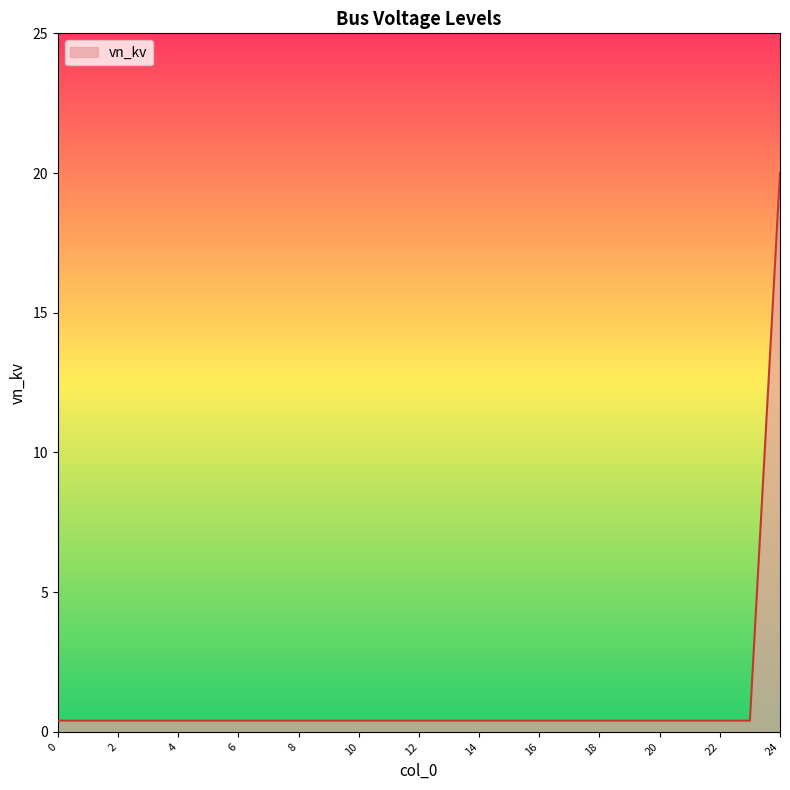

What is the greatest value displayed?

20.0